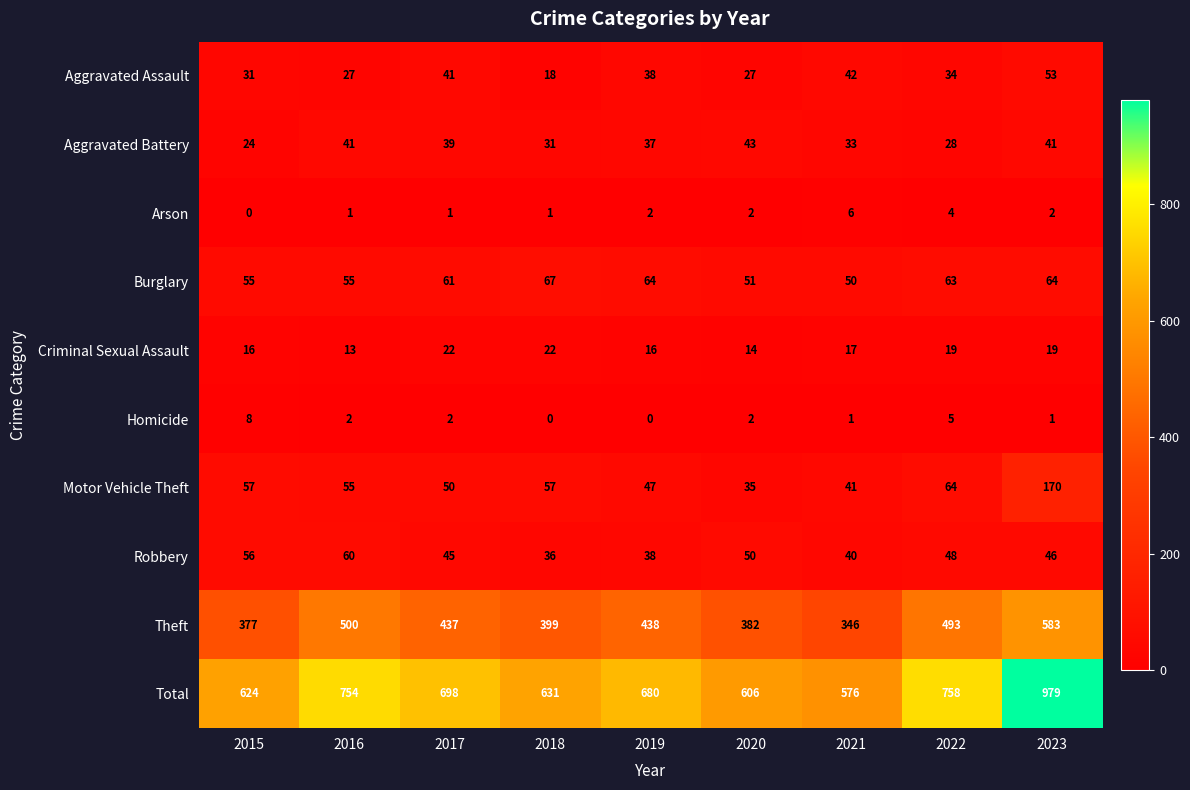

Which category has the lowest value in the Motor Vehicle Theft series?

2020